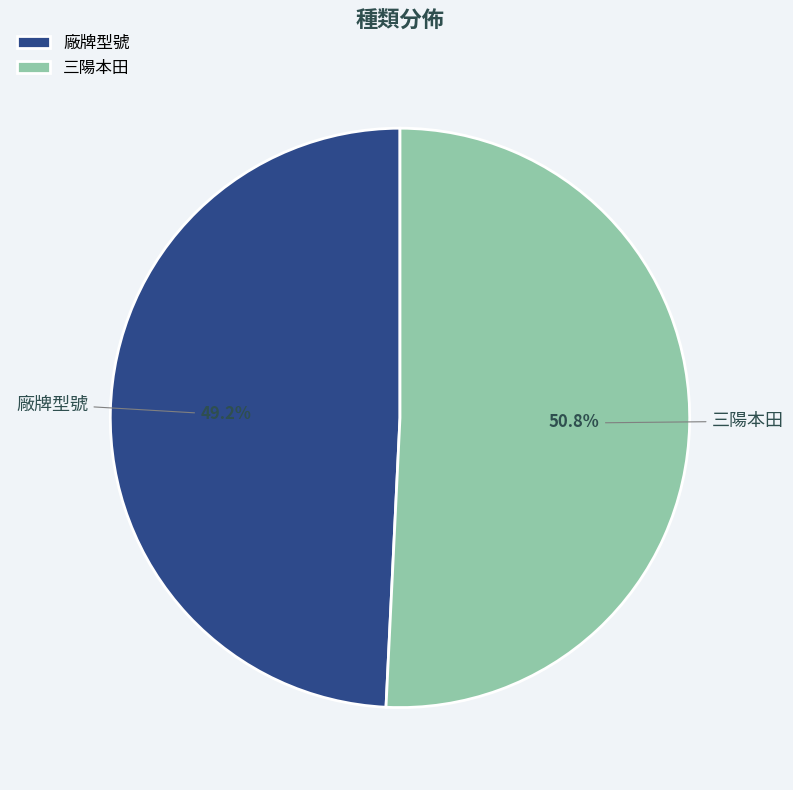

What percentage is the 三陽本田 slice, to the nearest percent?

51%